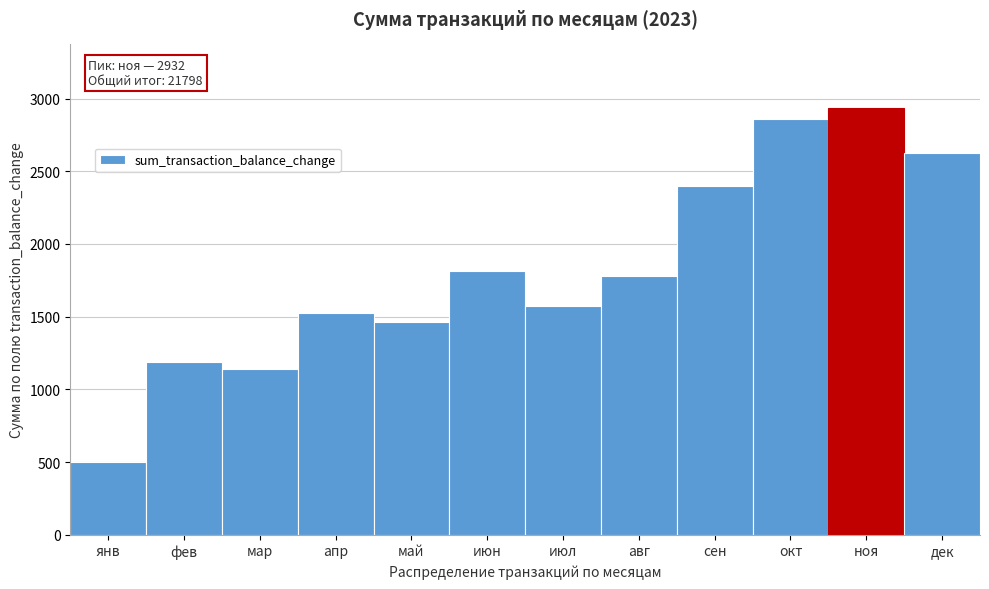

Reading left to right, extract all data points from this chart.

497	1185	1141	1522	1464	1817	1574	1779	2399	2861	2932	2627